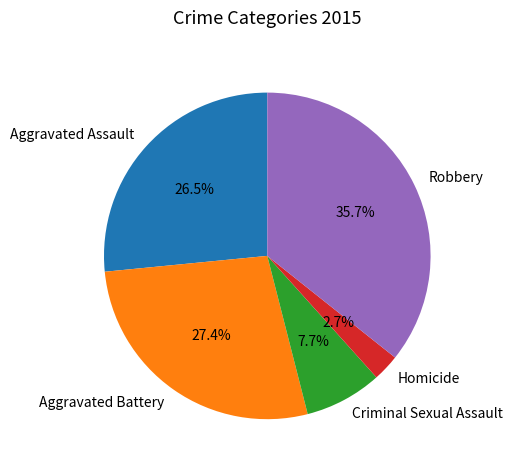

How many segments does this pie chart have?

5